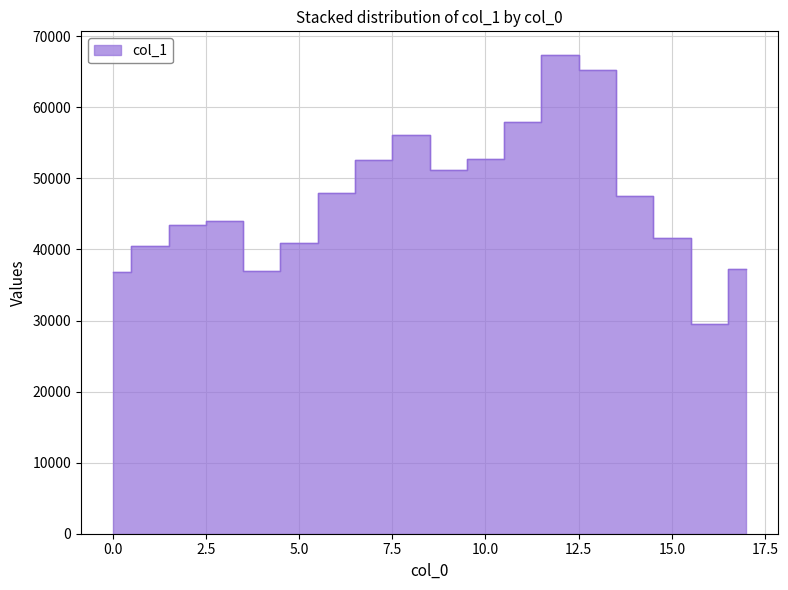

How many values are below 47535?

9